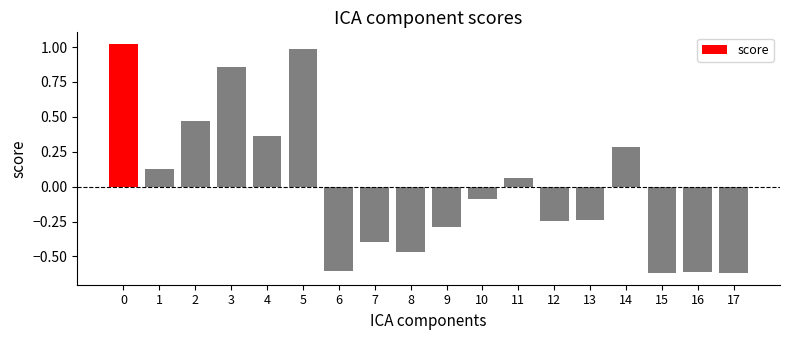

What is the change in value from 0 to 7?

-1.4